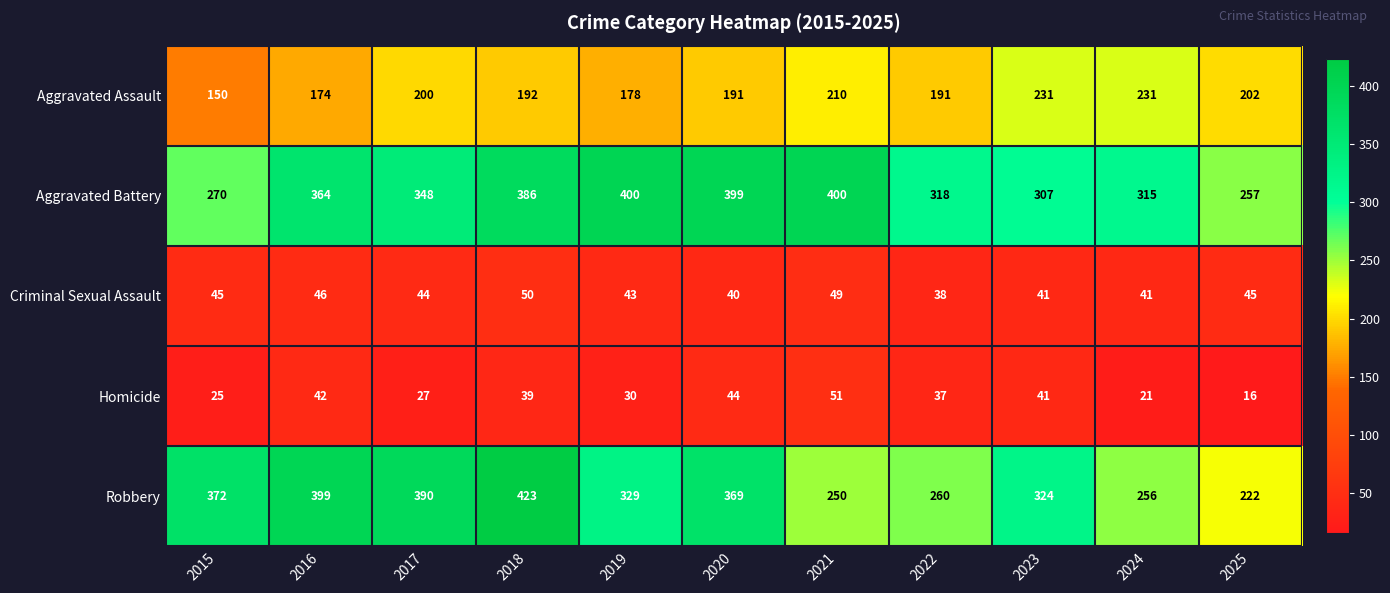

Is the value of Criminal Sexual Assault at 2018 greater than the value of Aggravated Battery at 2020?

No